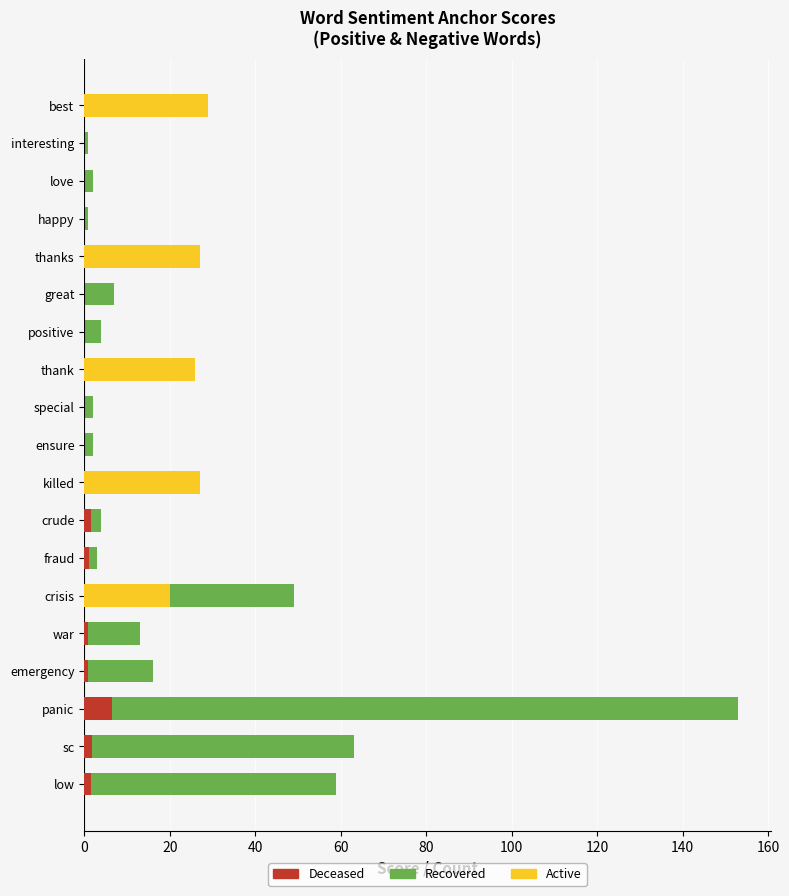

How many data points does each series have?

19